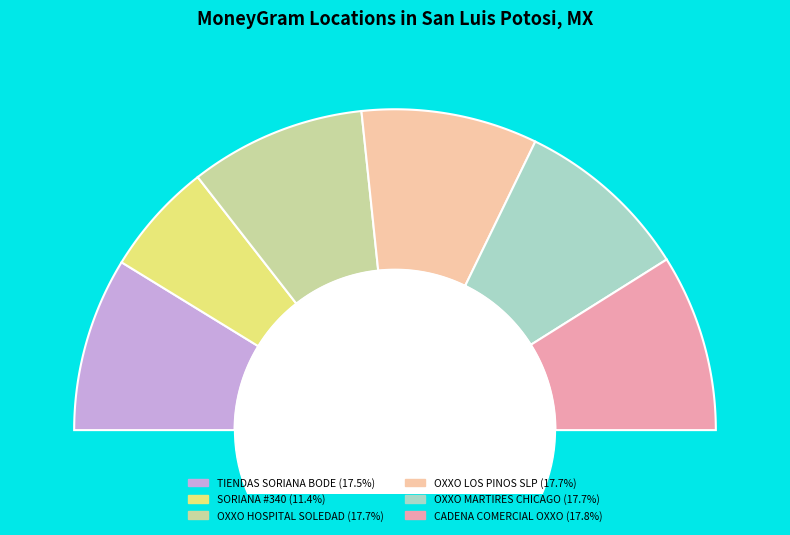

Count the number of slices in the pie.

6